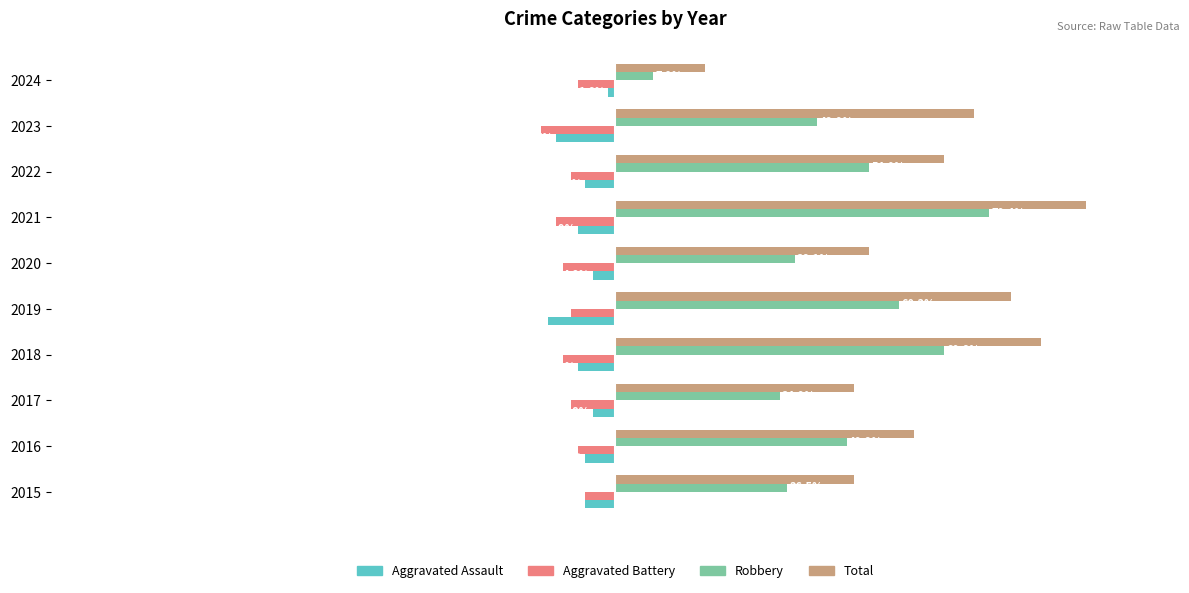

Which series has the widest spread of values?

Total